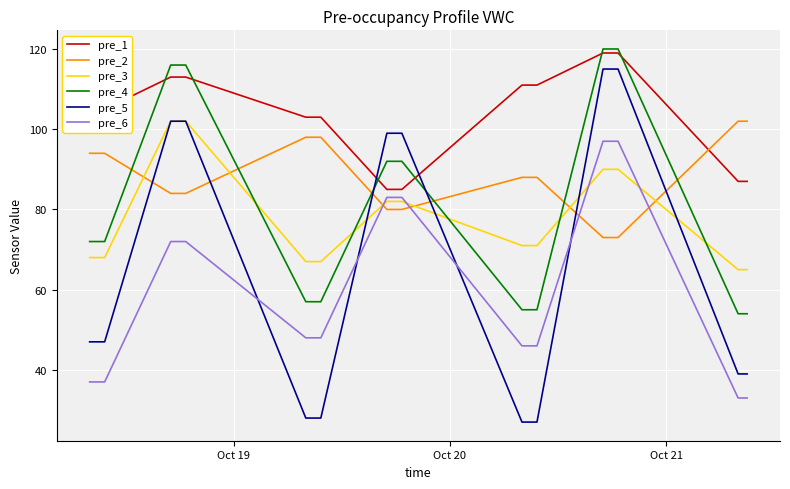

True or false: pre_6 and pre_4 cross at least once.

False